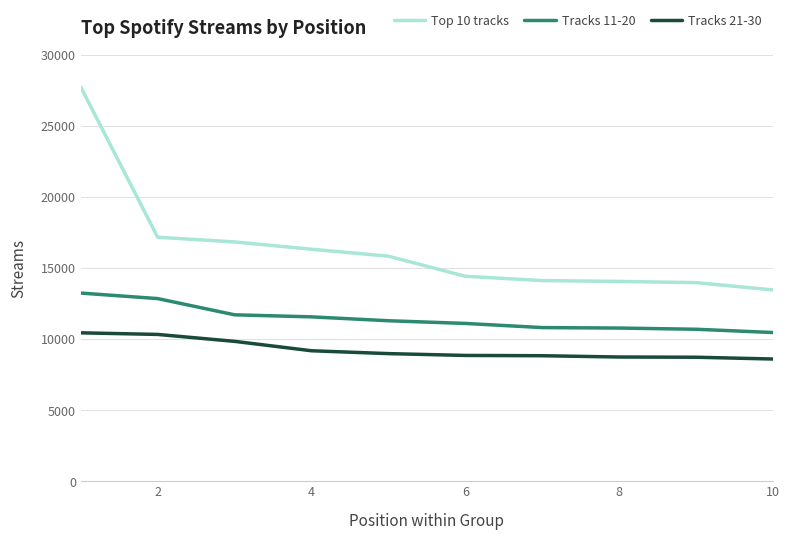

True or false: Tracks 11-20 and Top 10 tracks cross at least once.

False